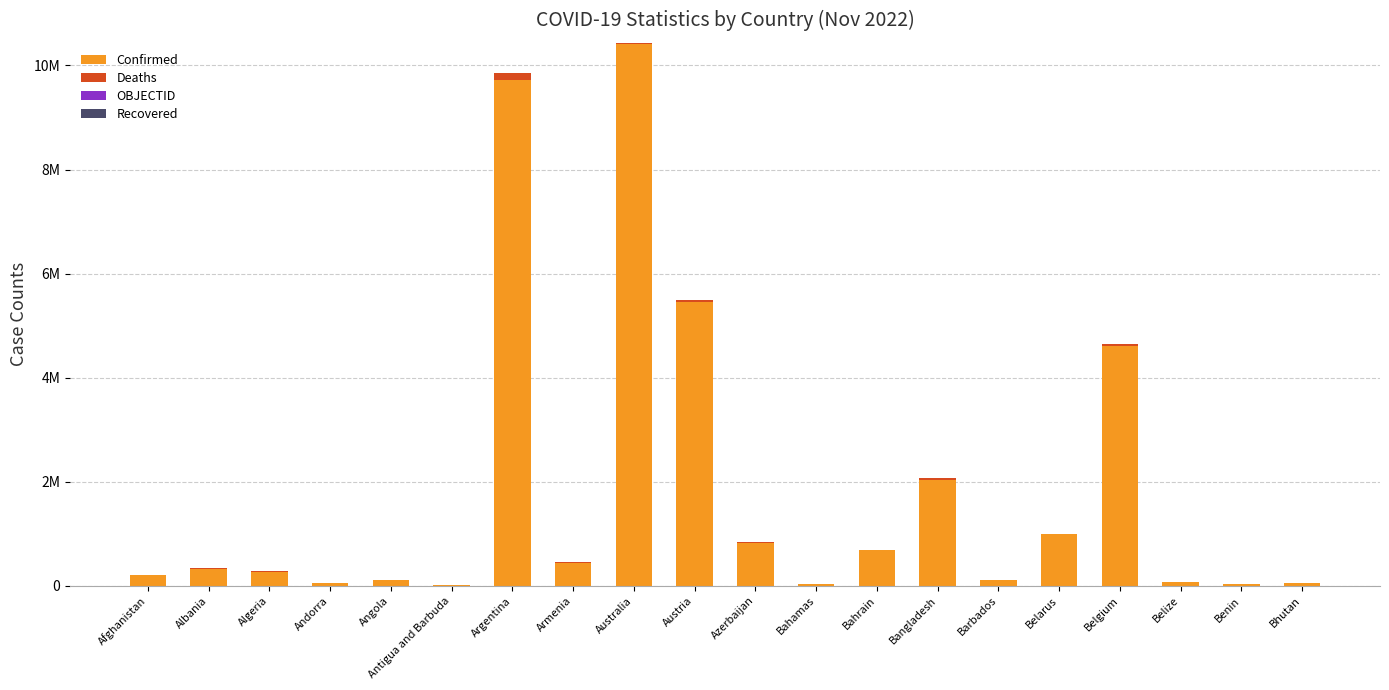

Rank the series by their maximum value, from highest to lowest.

Confirmed, Deaths, OBJECTID, Recovered